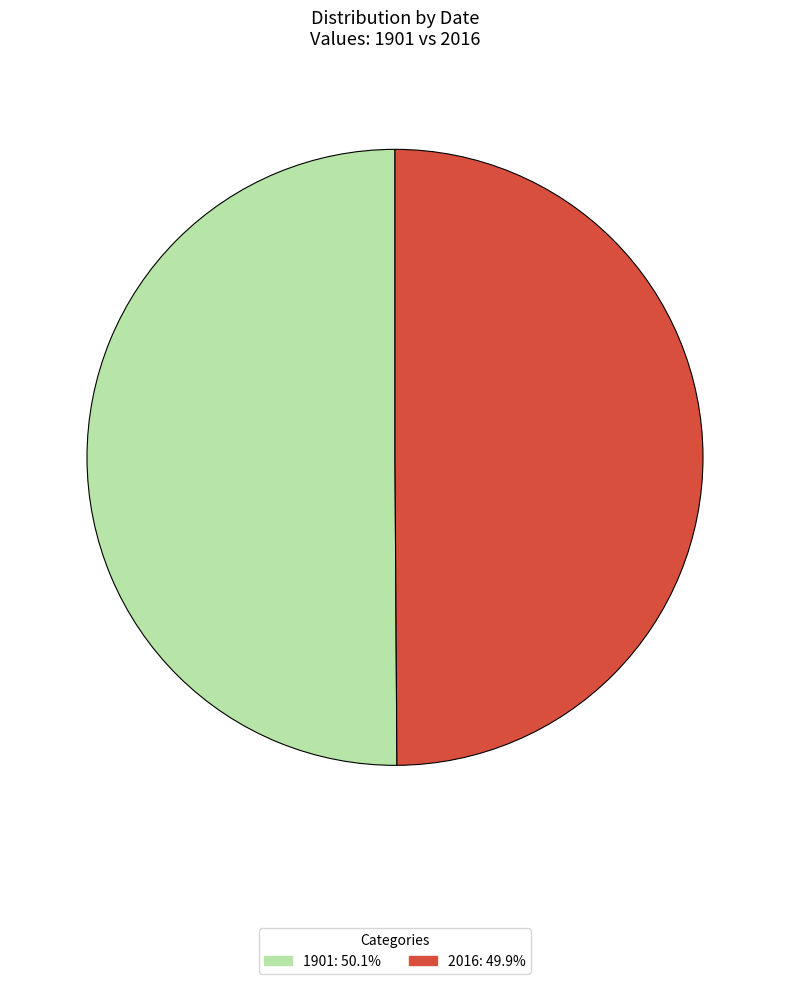

Approximately how many times larger is the value at 1901 compared to 2016?

1.0